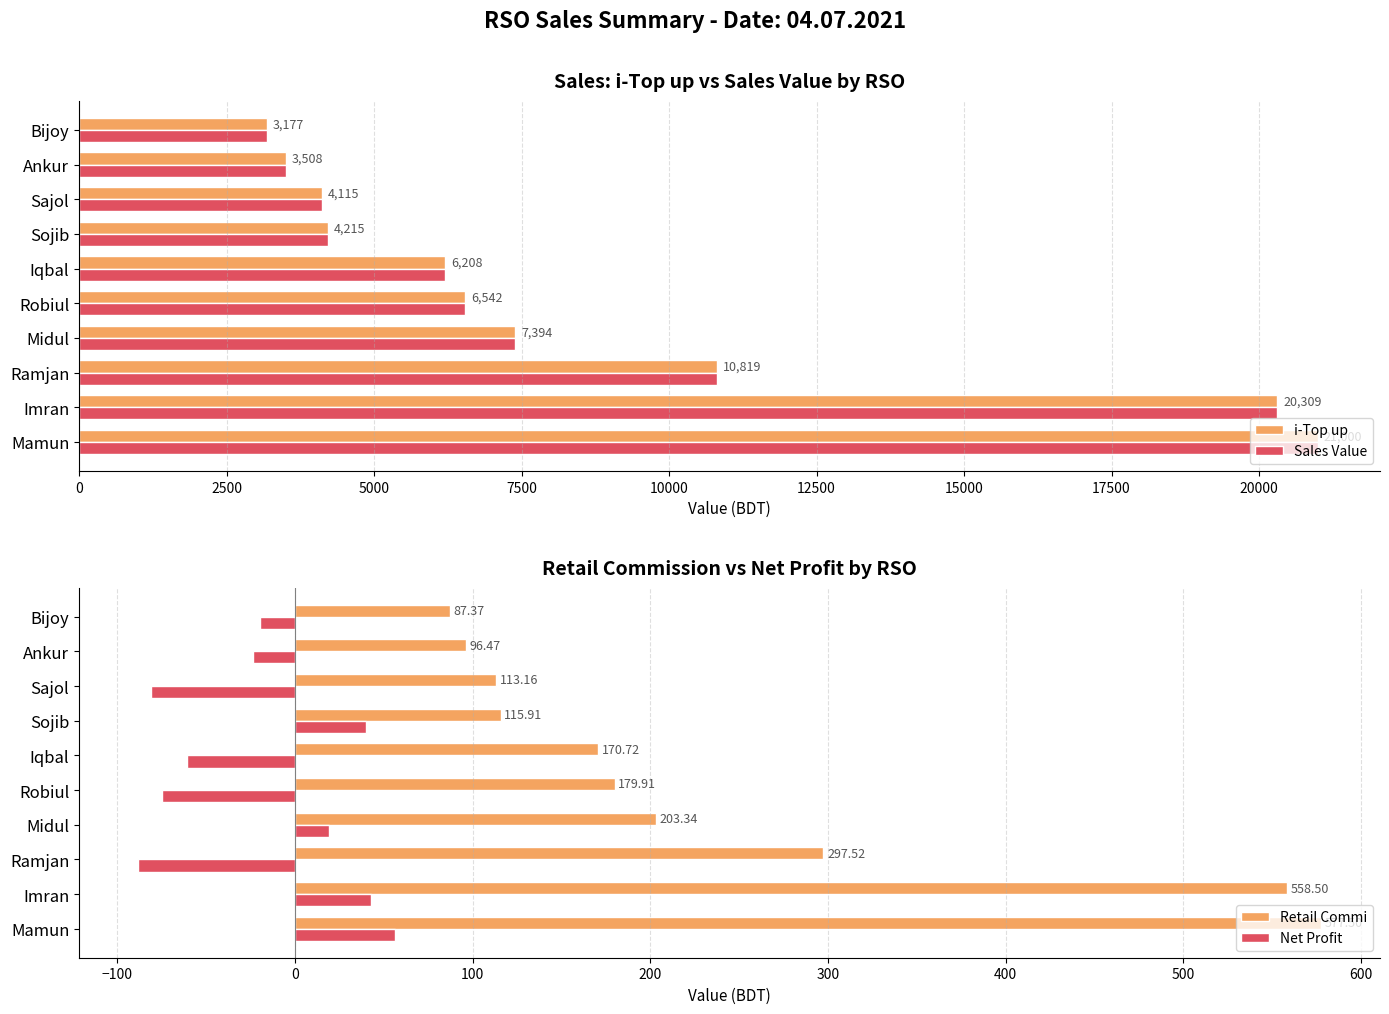

What is the minimum value shown in the chart?

-88.2